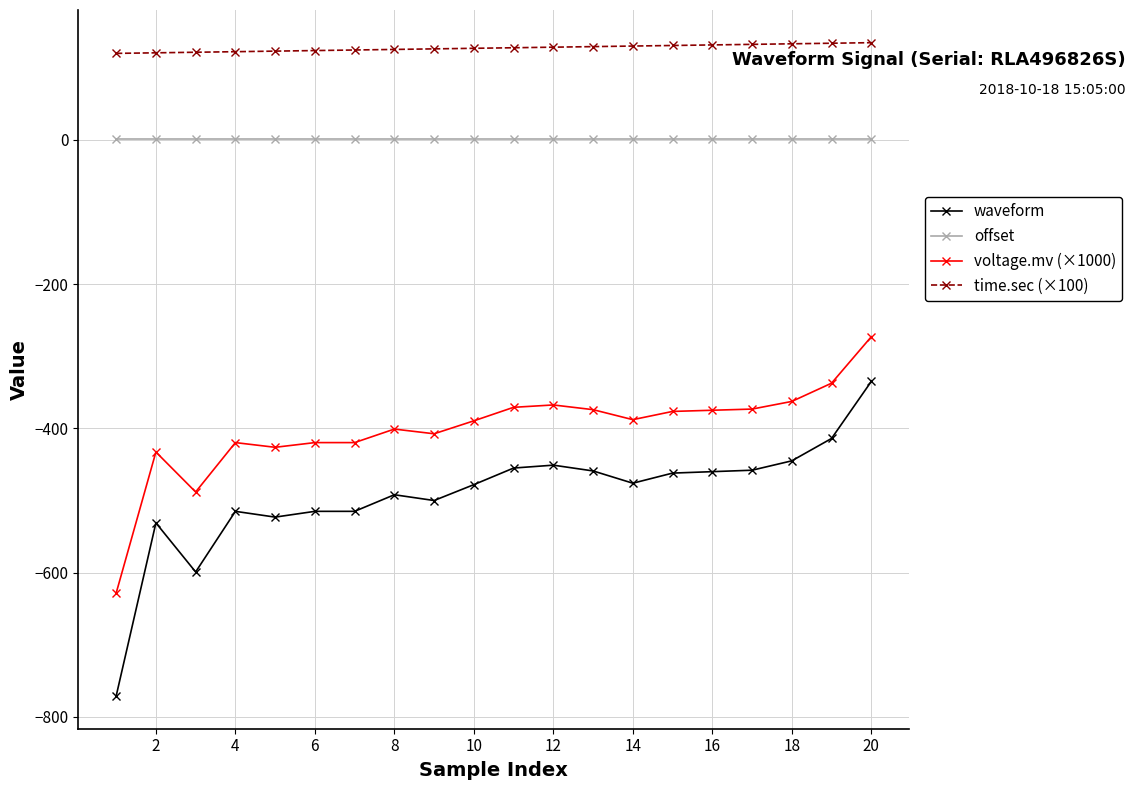

True or false: voltage.mv (×1000) and offset cross at least once.

False